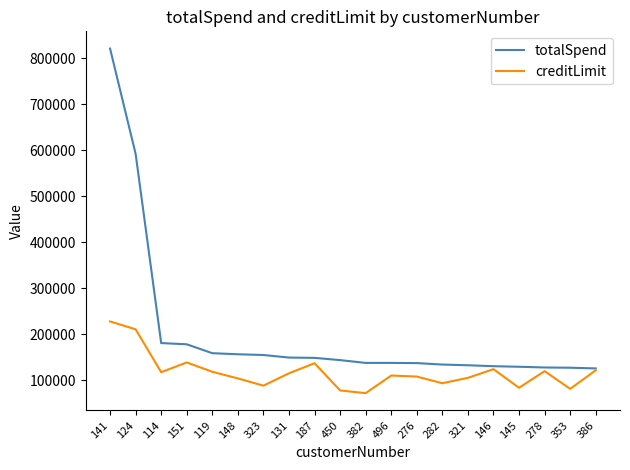

The creditLimit series shows 83400 at 145. True or false?

True